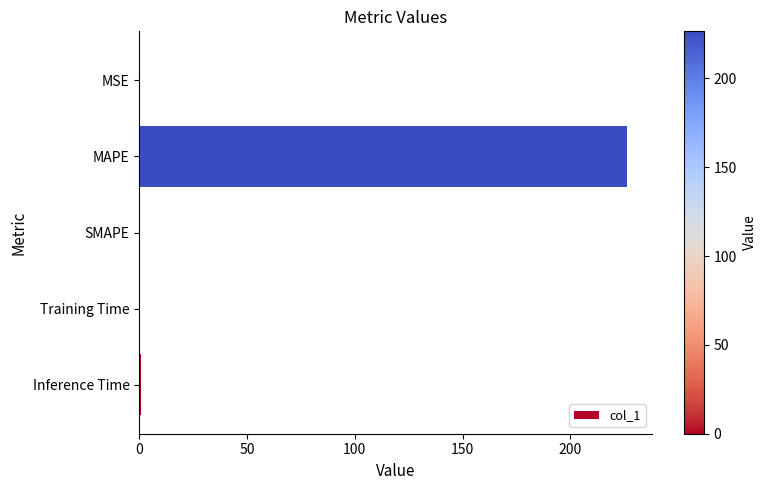

The chart shows a value of 226.5 at MAPE. True or false?

True